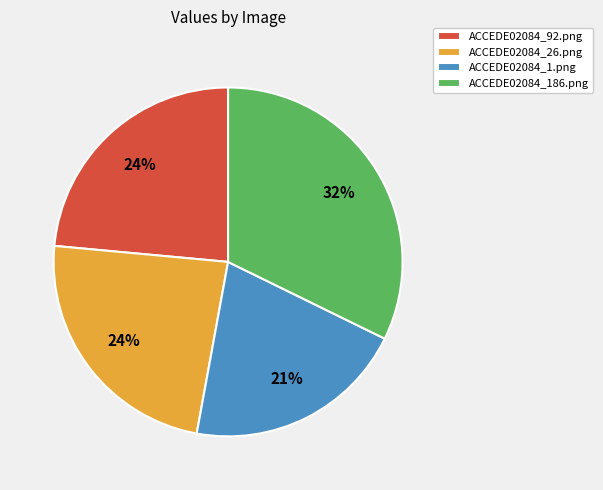

Count the number of slices in the pie.

4